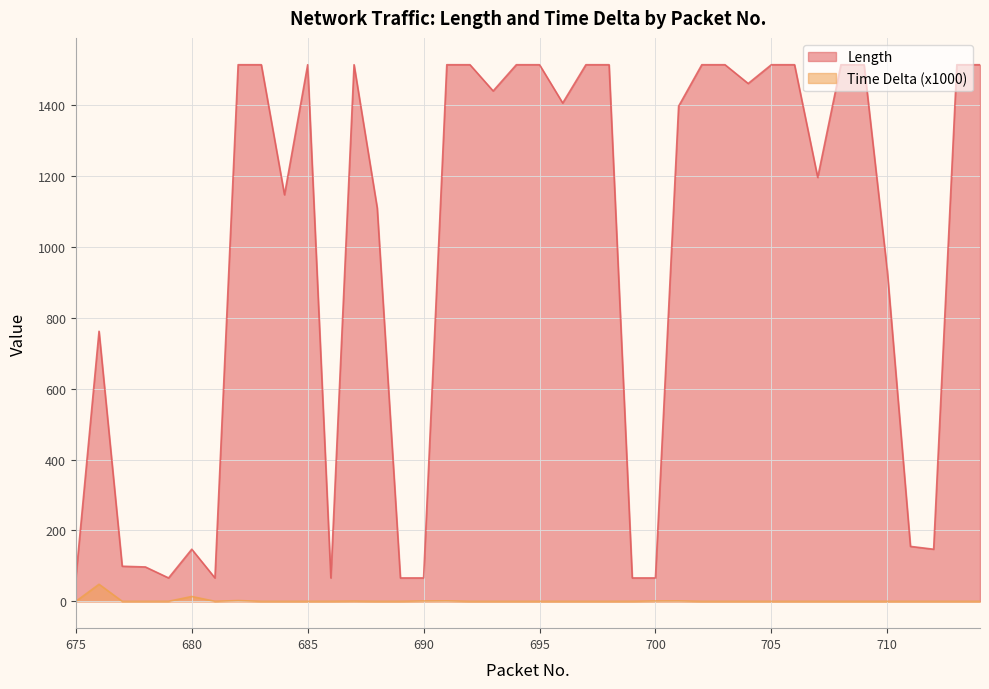

Where is Time Delta (x1000) nearest to the value 24?

680